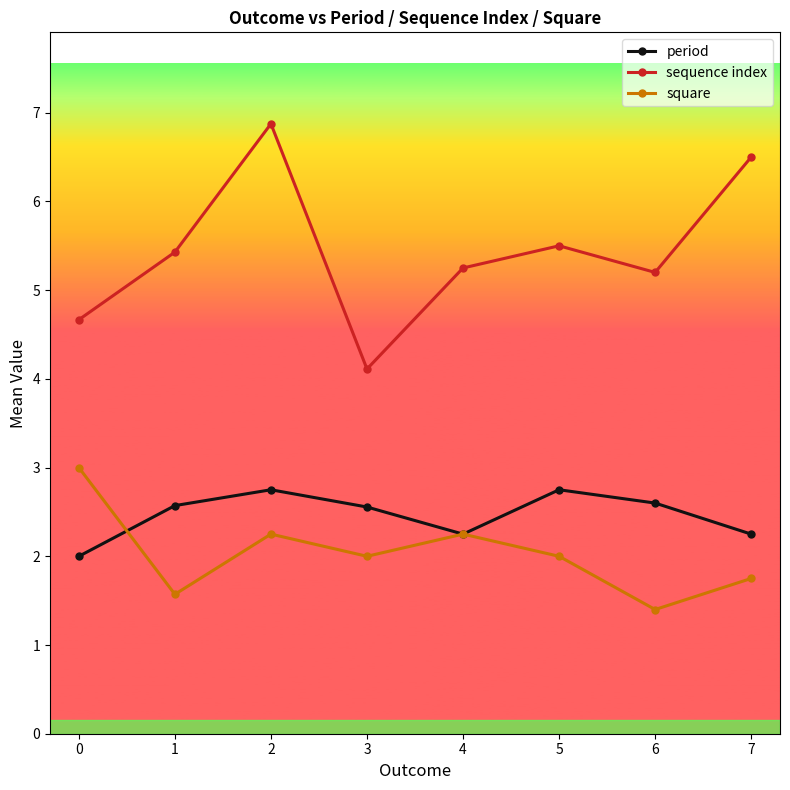

At which category is the sum across all series the highest?

2